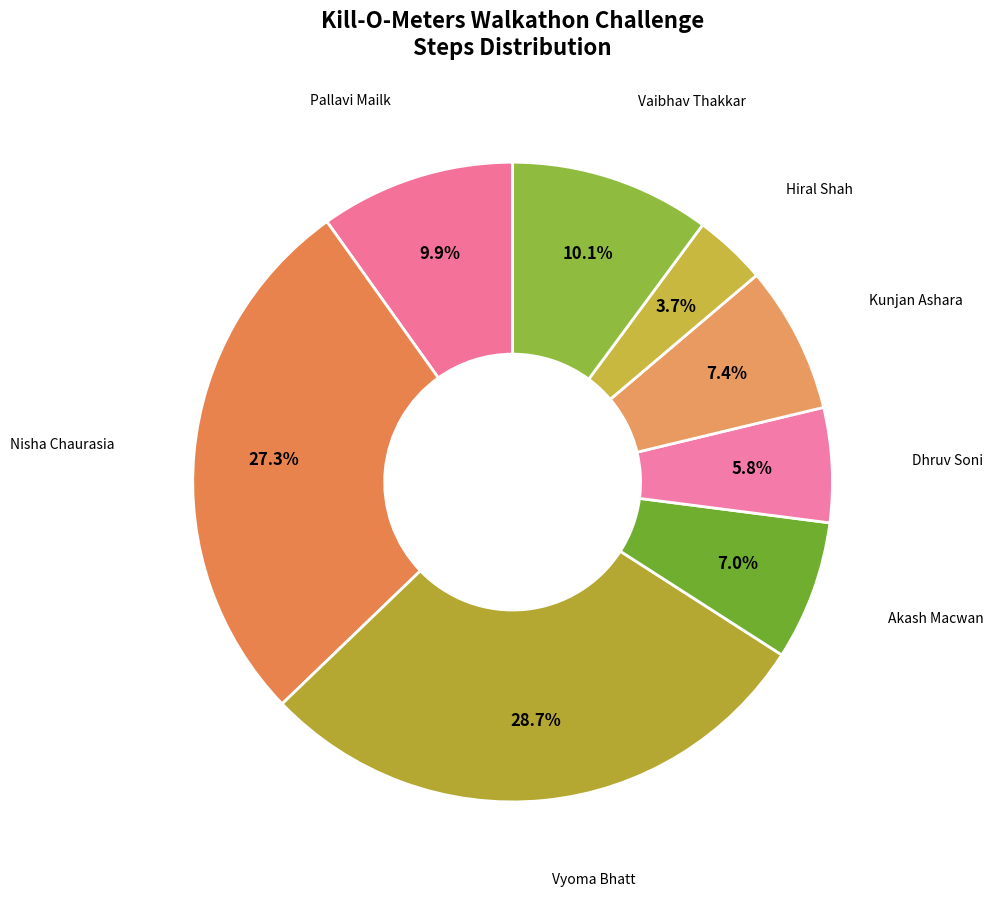

What percentage is NOT represented by Vyoma Bhatt?

71.3%